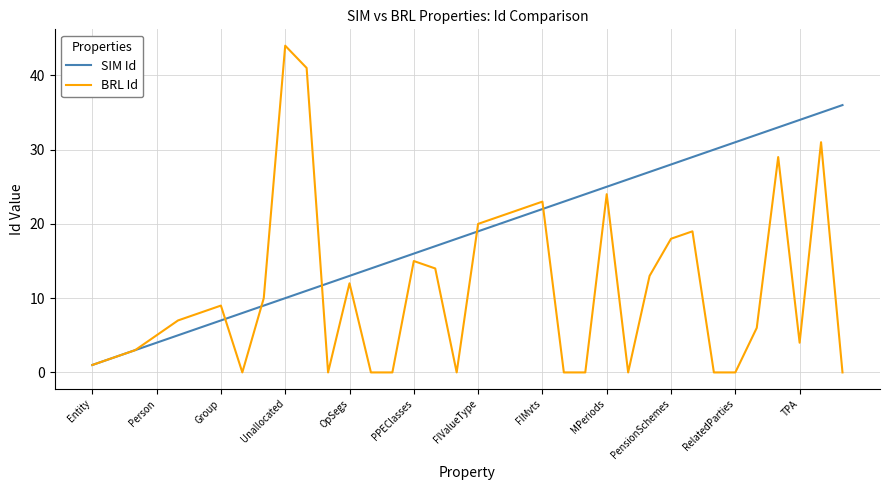

Which series has the widest spread of values?

BRL Id